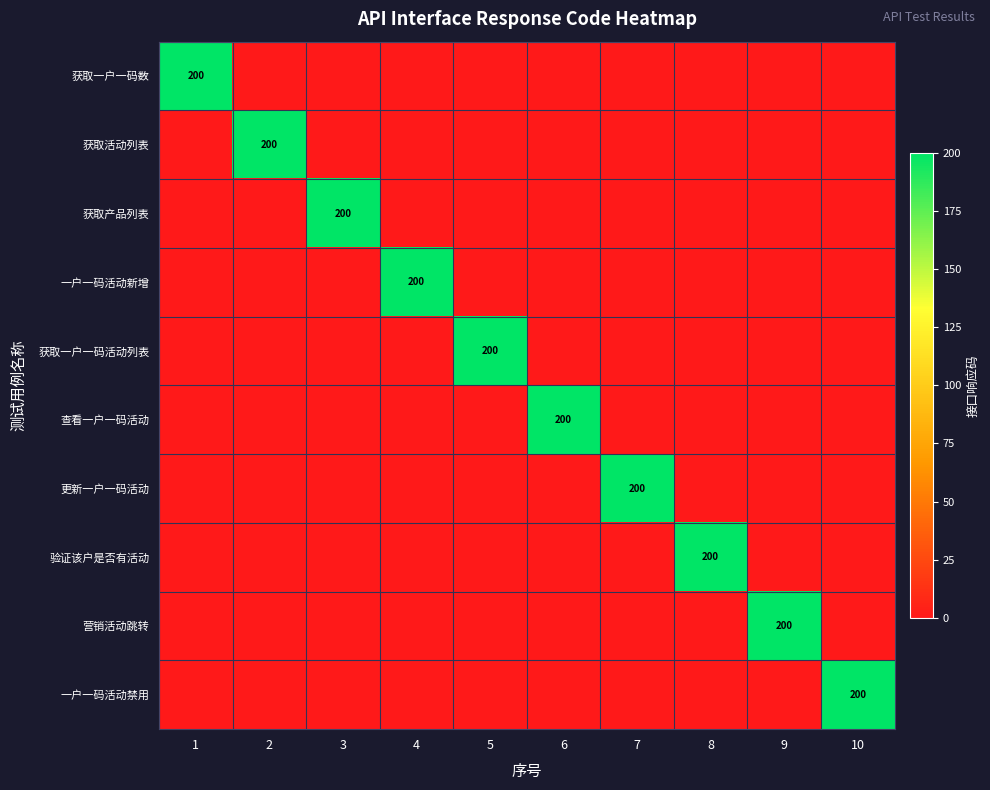

The 一户一码活动禁用 series shows 337 at 10. True or false?

False